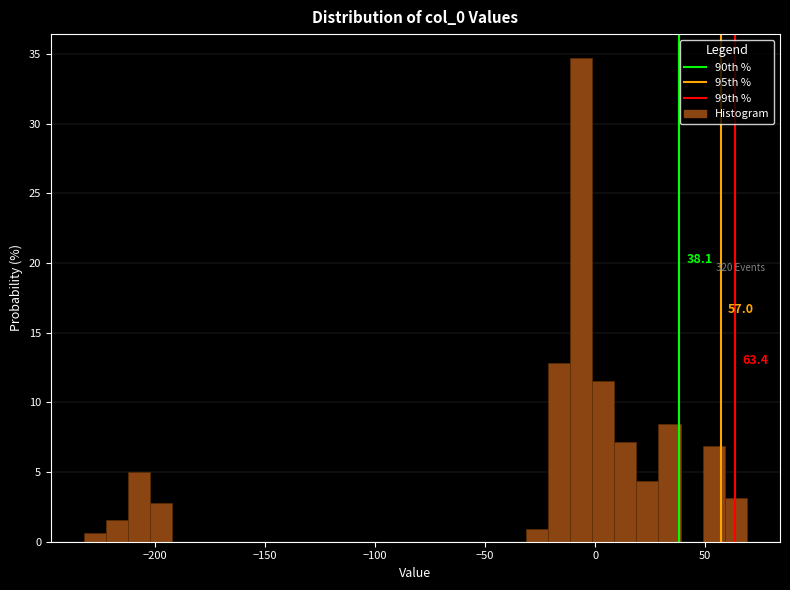

Read against the x-axis, roughly where is the centre of the tallest bar?

-5